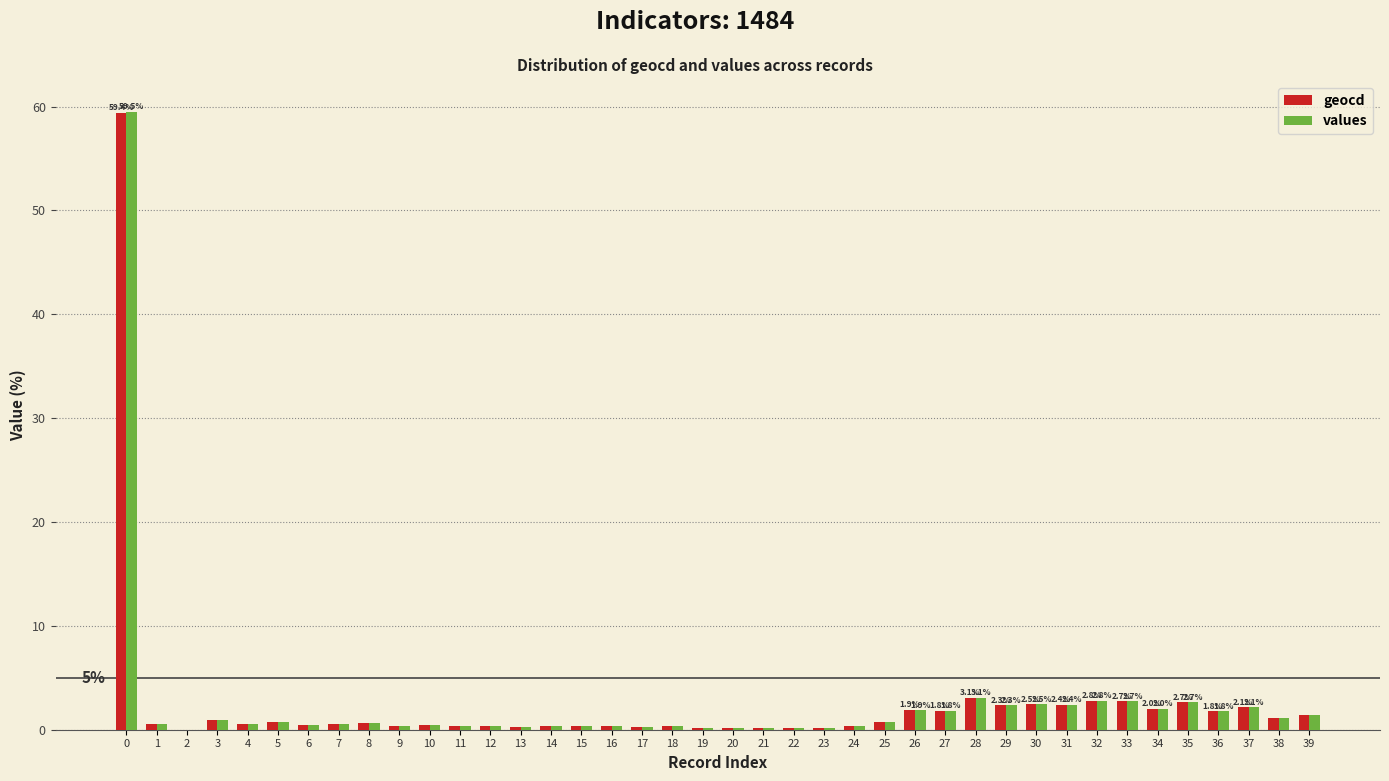

Between 0 and 23, which series saw the biggest shift?

values